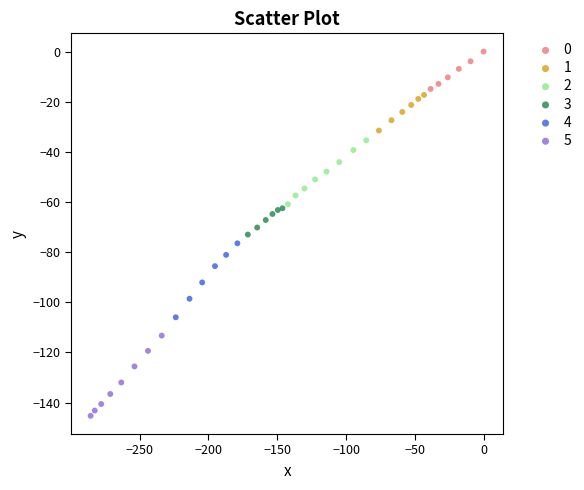

What are all the series names shown in the legend?

0, 1, 2, 3, 4, 5